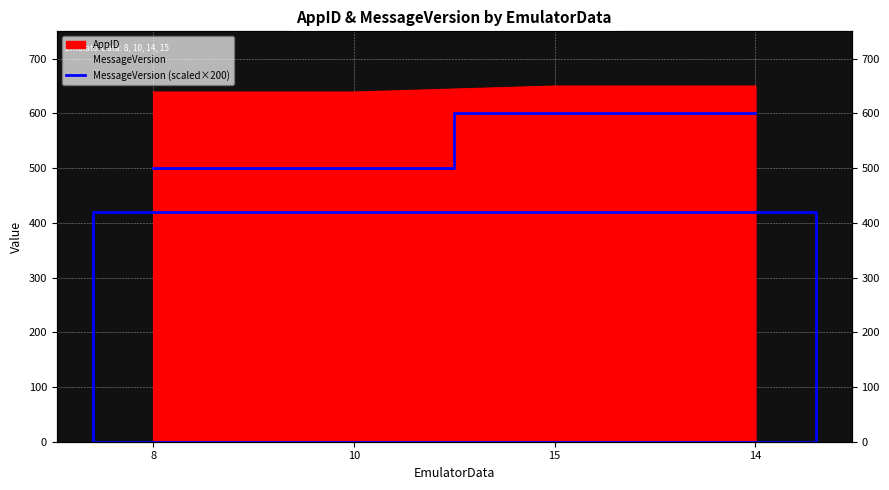

Which has a higher value, 15 or 8?

15